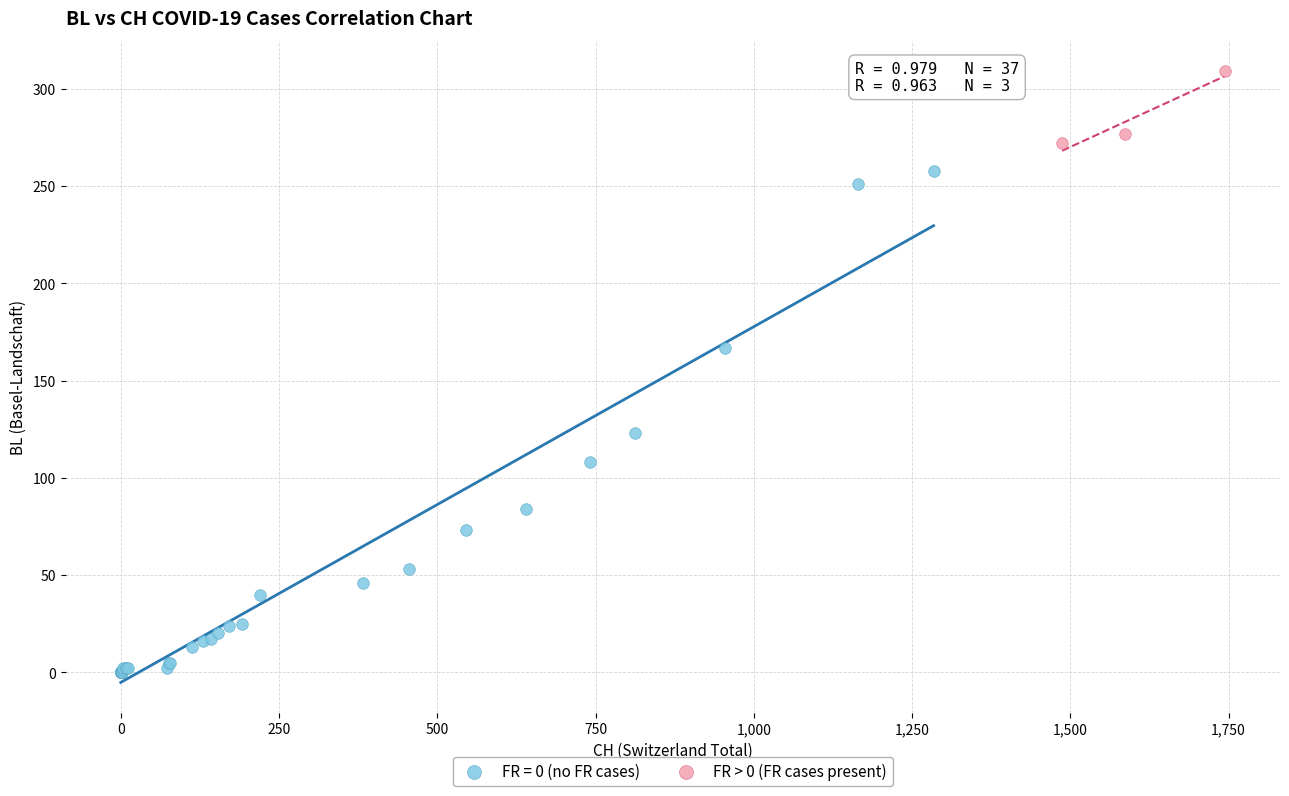

Which series contains the highest Y value?

FR > 0 (FR cases present)